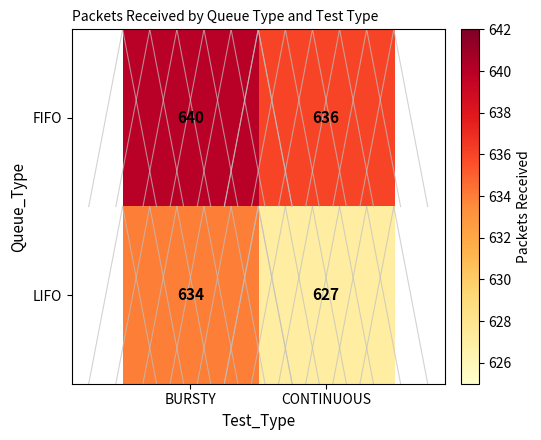

Which label corresponds to the smallest value in the chart?

CONTINUOUS